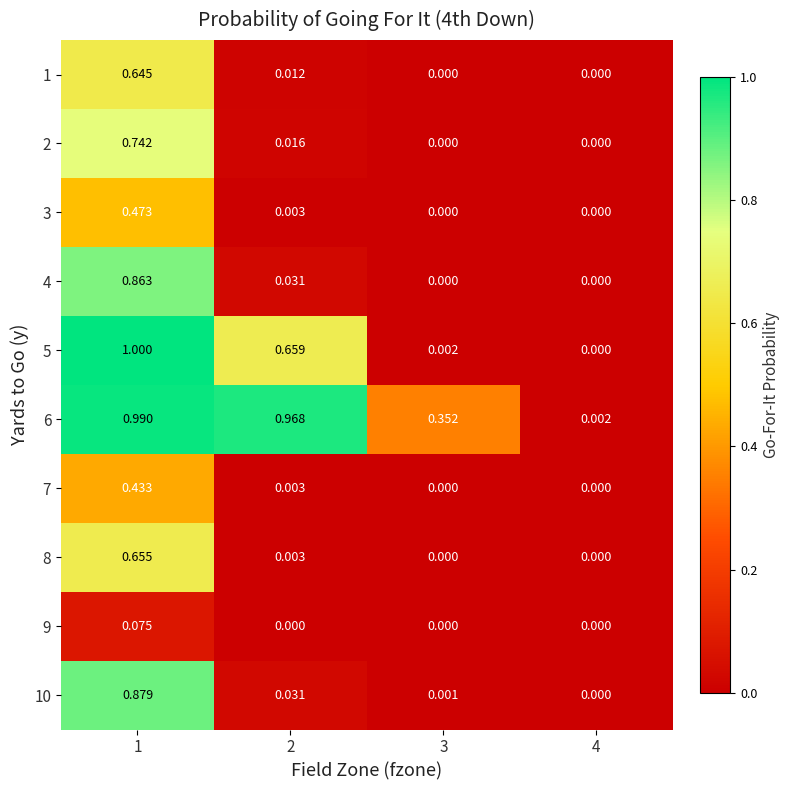

Which series changed the most between 1 and 2?

10